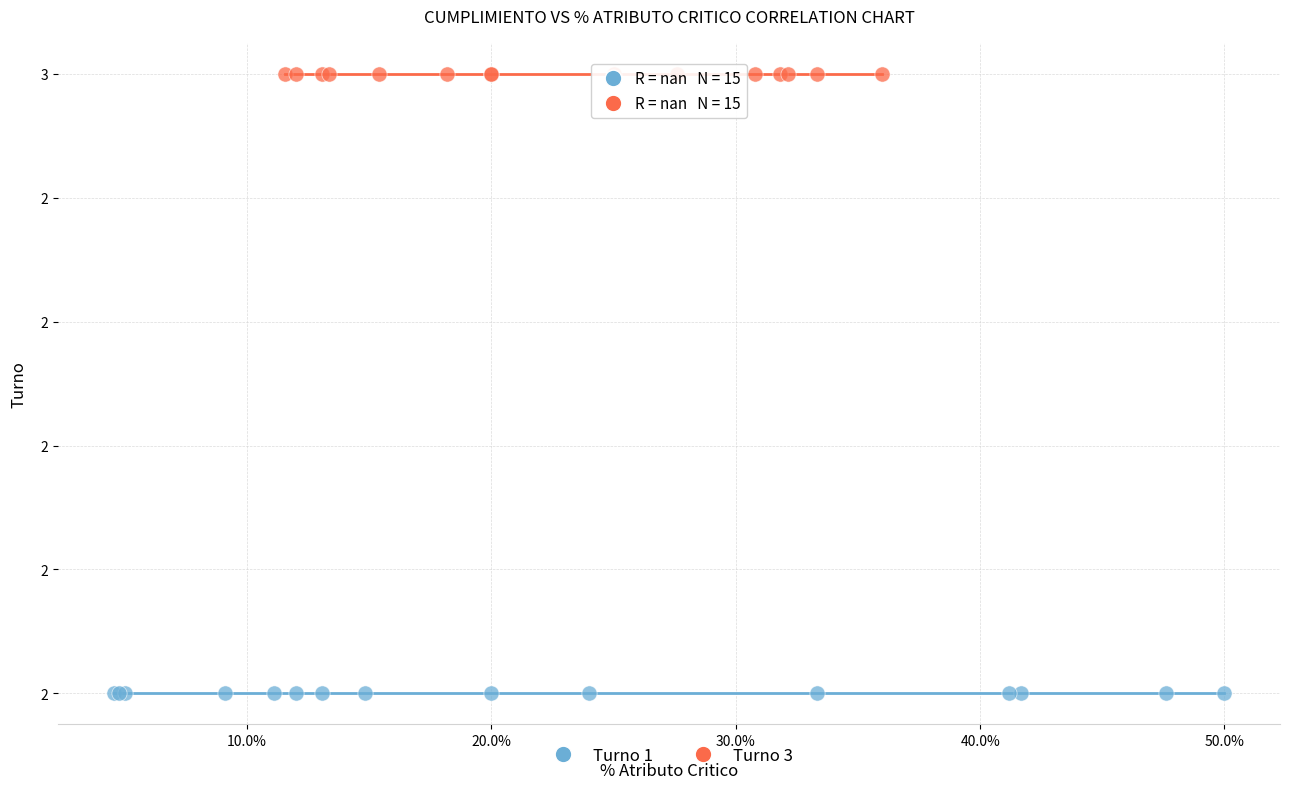

What are all the series names shown in the legend?

Turno 1, Turno 3